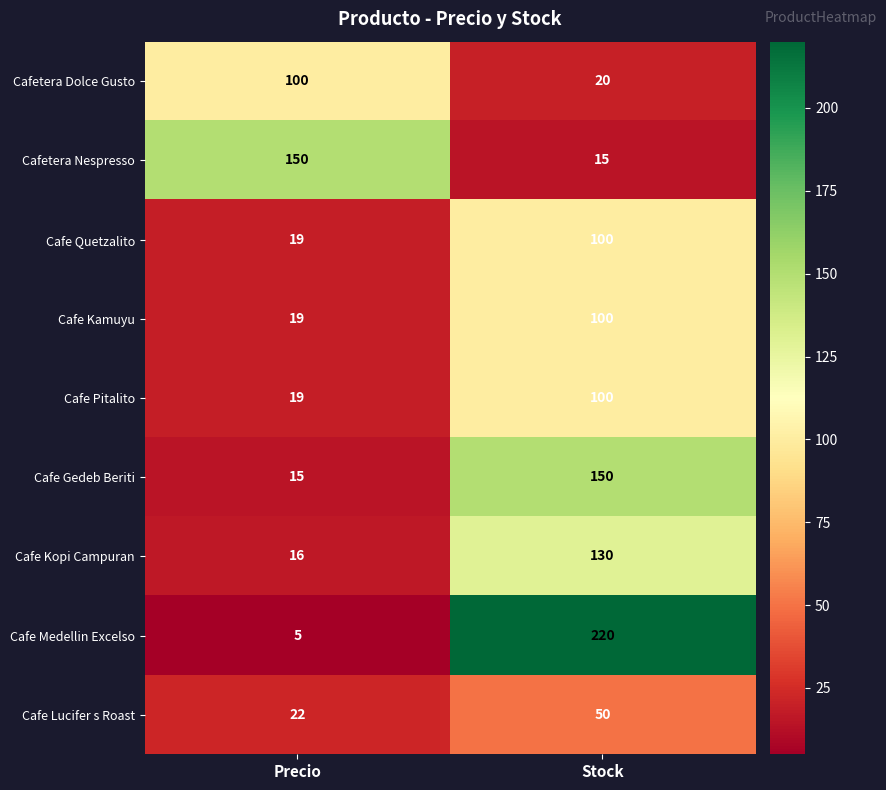

What is the minimum value for Cafe Pitalito?

19